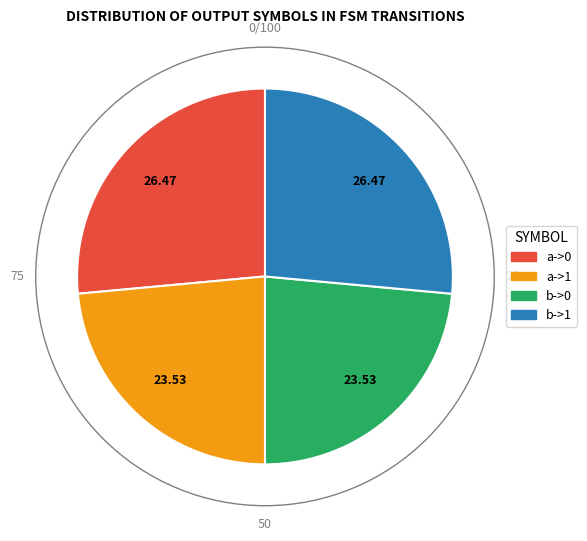

Does any single category account for the majority?

No